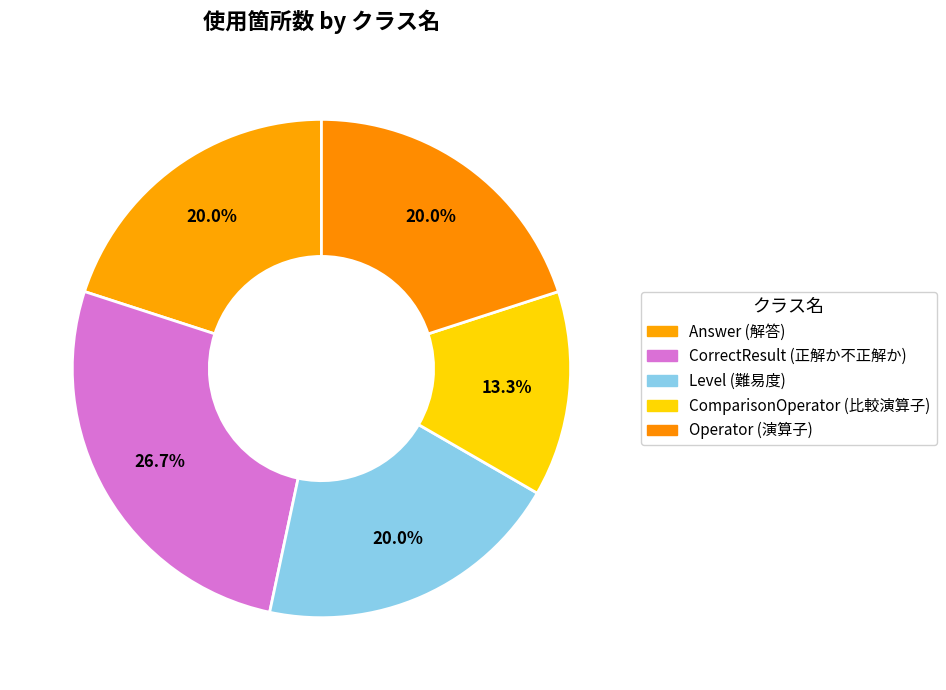

What portion of the pie excludes Operator (演算子)?

80.0%